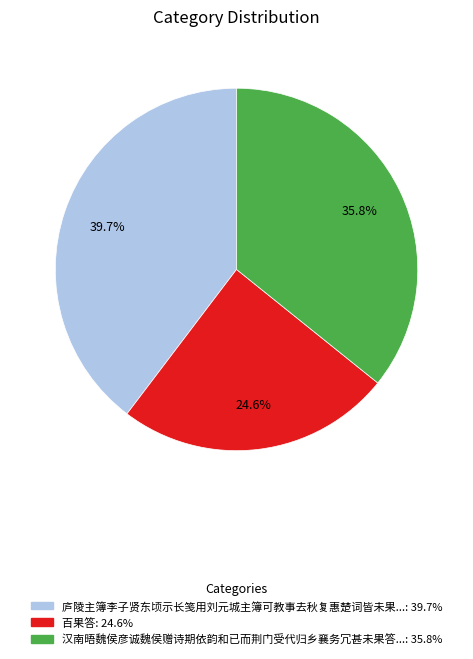

Is there a majority slice in this chart?

No